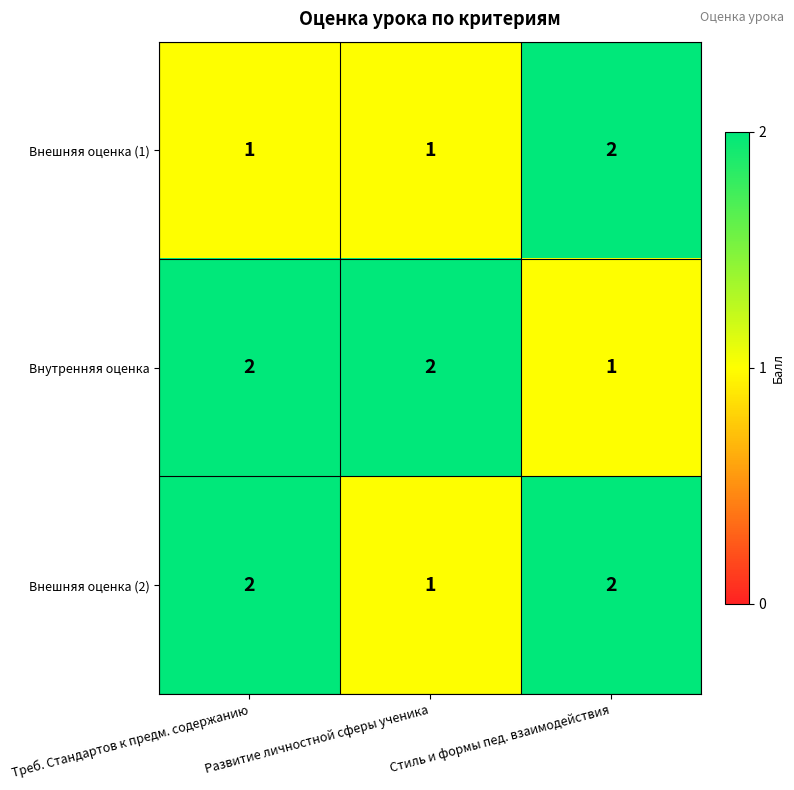

Which category has the highest value in the Внешняя оценка (1) series?

Стиль и формы пед. взаимодействия